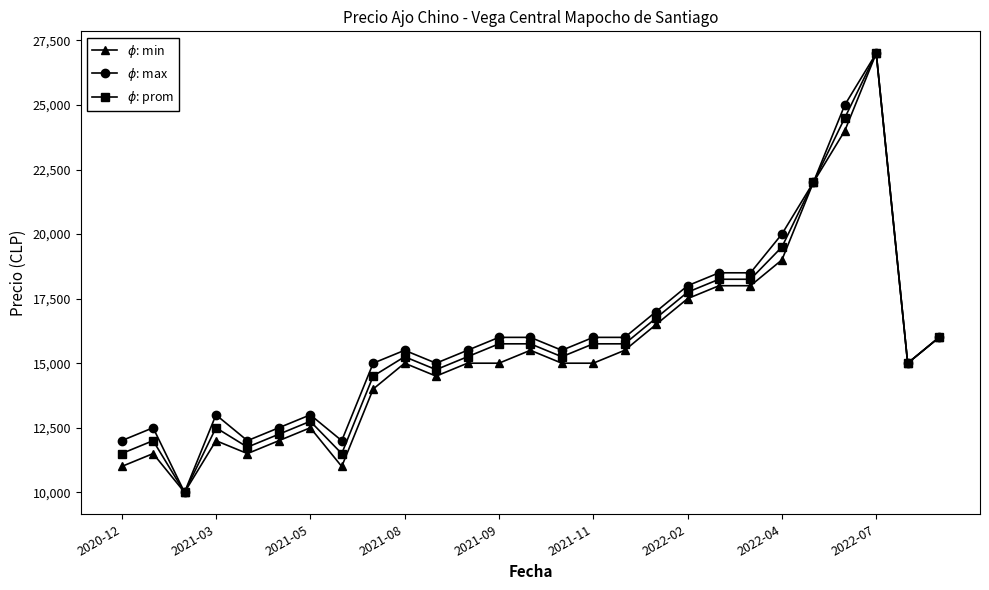

What is the smallest value displayed?

10000